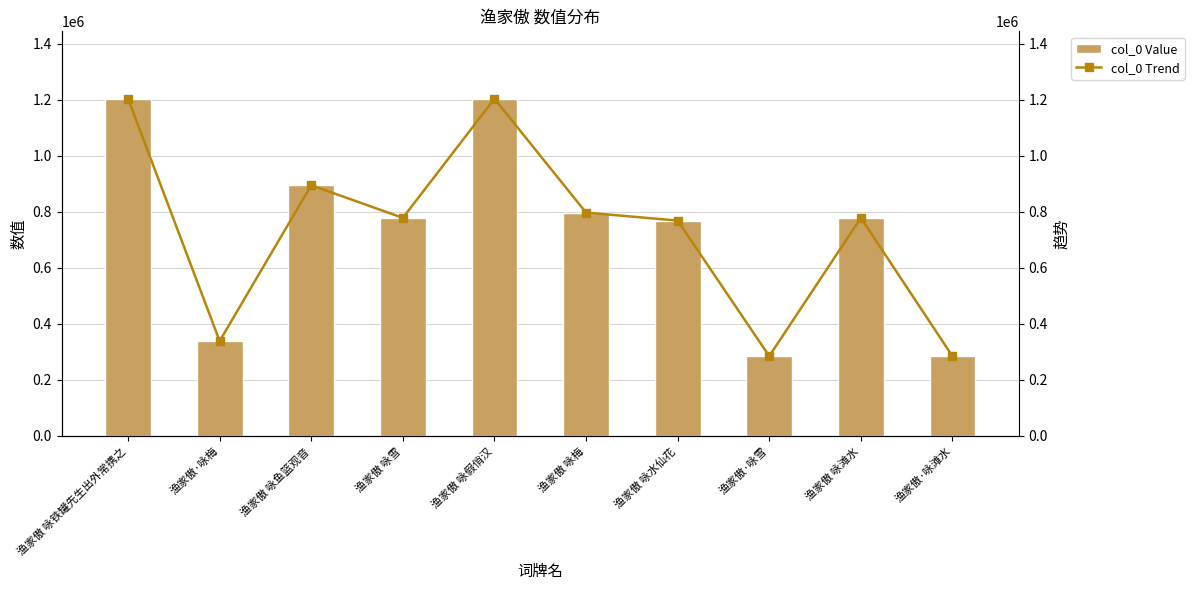

What are all the series names shown in the legend?

col_0 Value, col_0 Trend